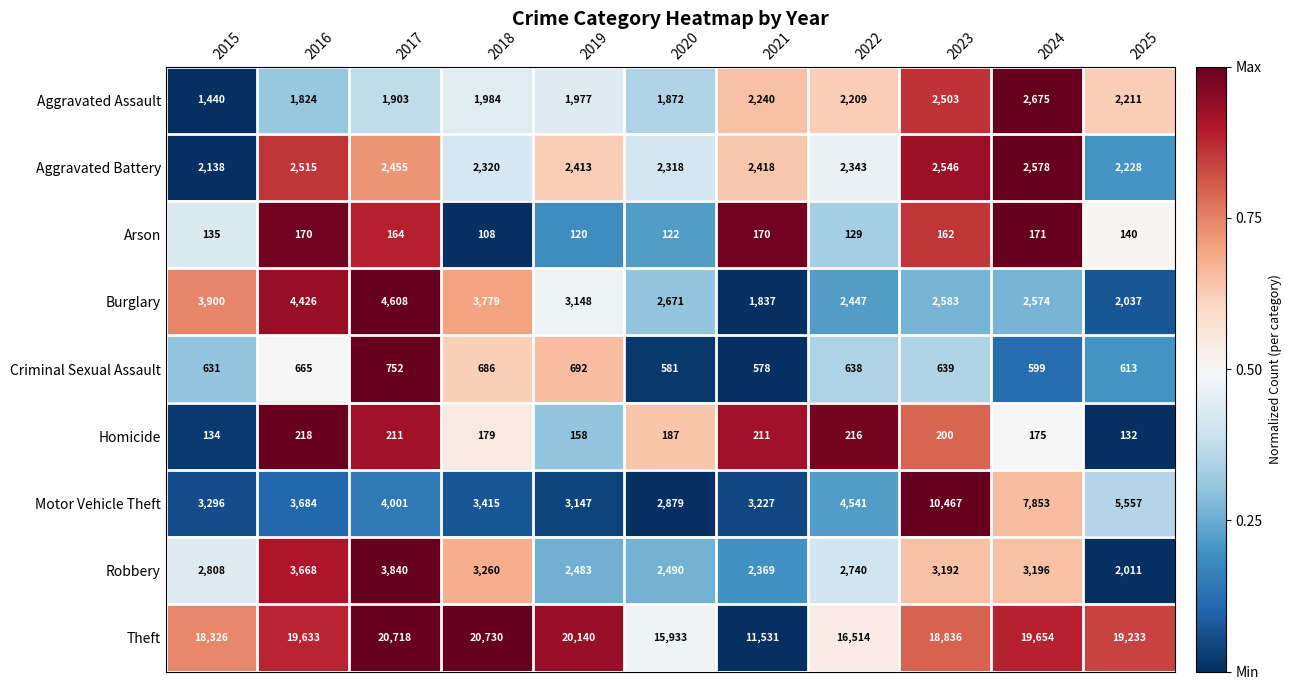

Rank the series at 2018 from lowest to highest value.

Arson, Homicide, Criminal Sexual Assault, Aggravated Assault, Aggravated Battery, Robbery, Motor Vehicle Theft, Burglary, Theft